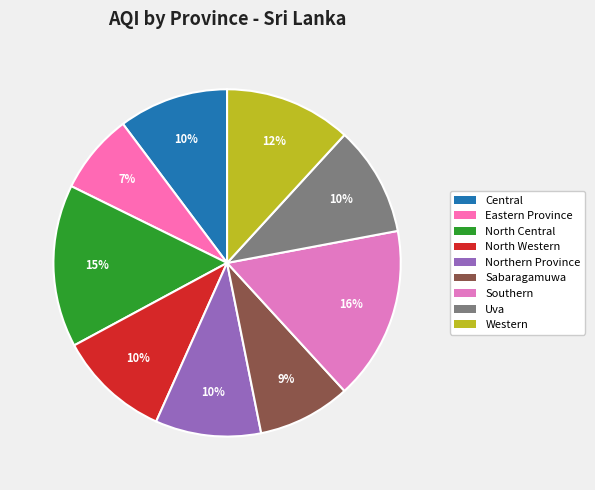

Is there a majority slice in this chart?

No